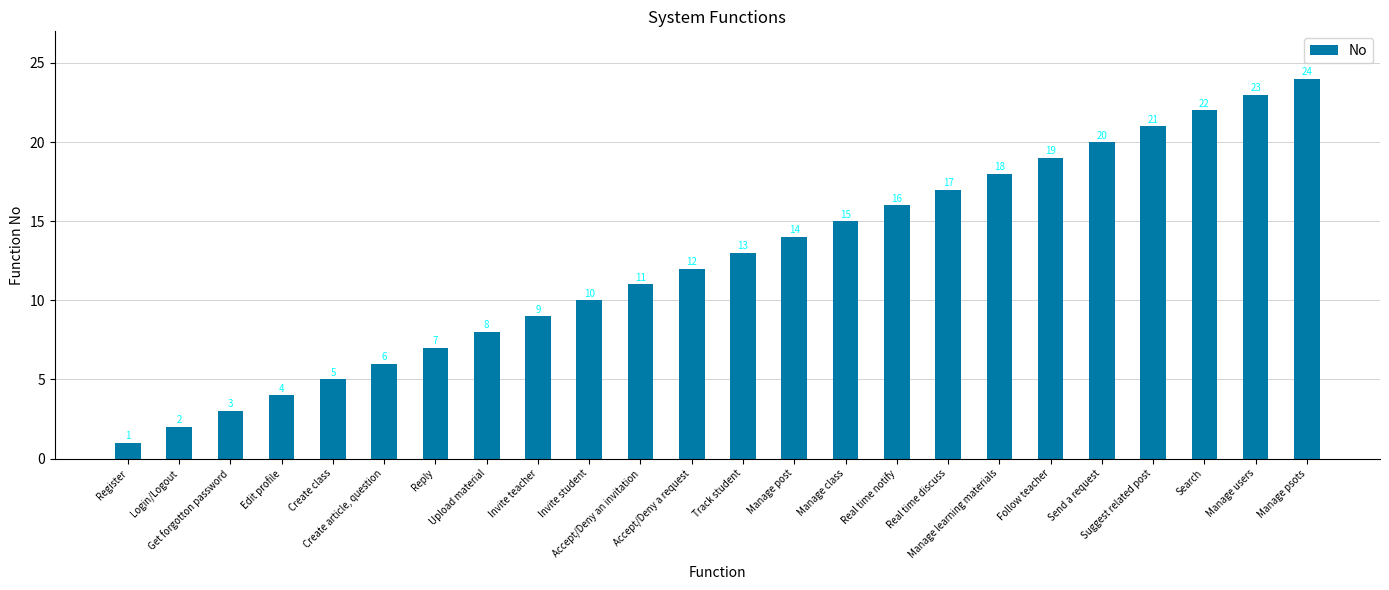

How many distinct data groups are displayed?

1